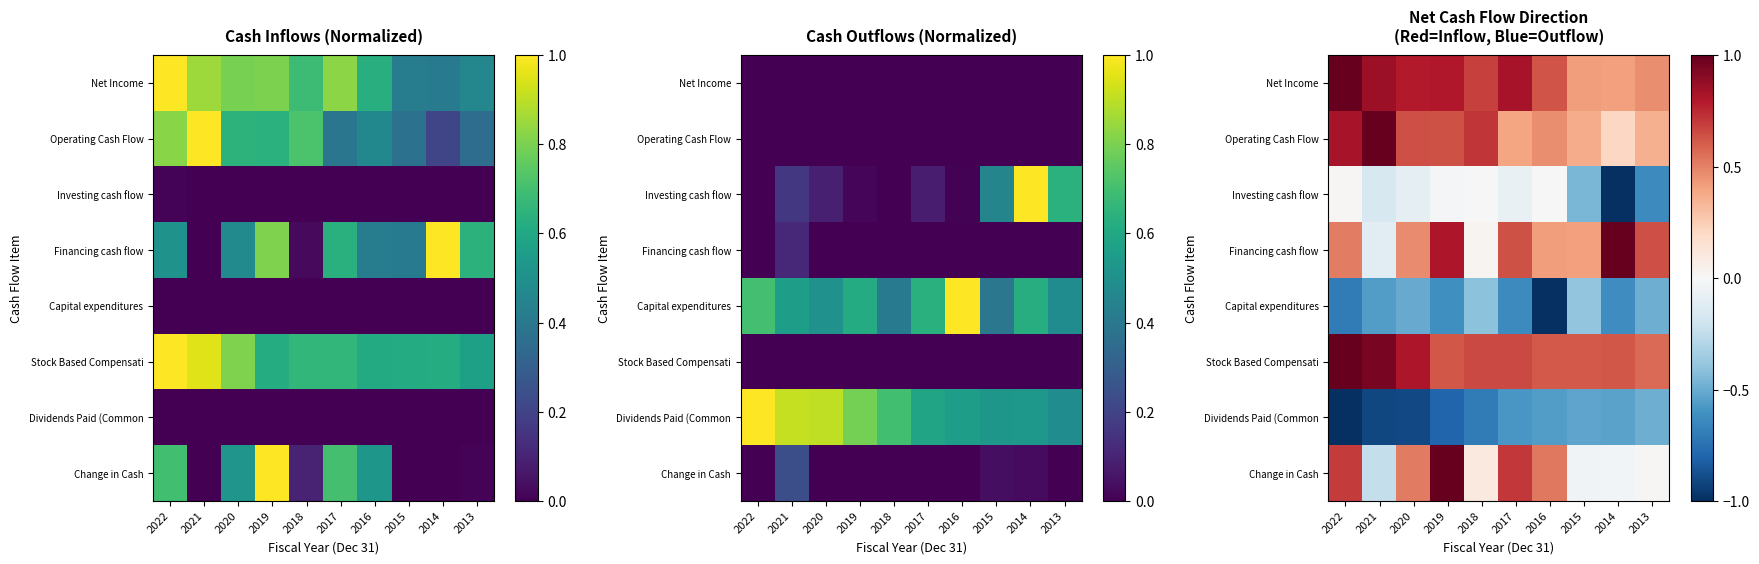

The Stock Based Compensati series shows 1.0 at 2018. True or false?

False